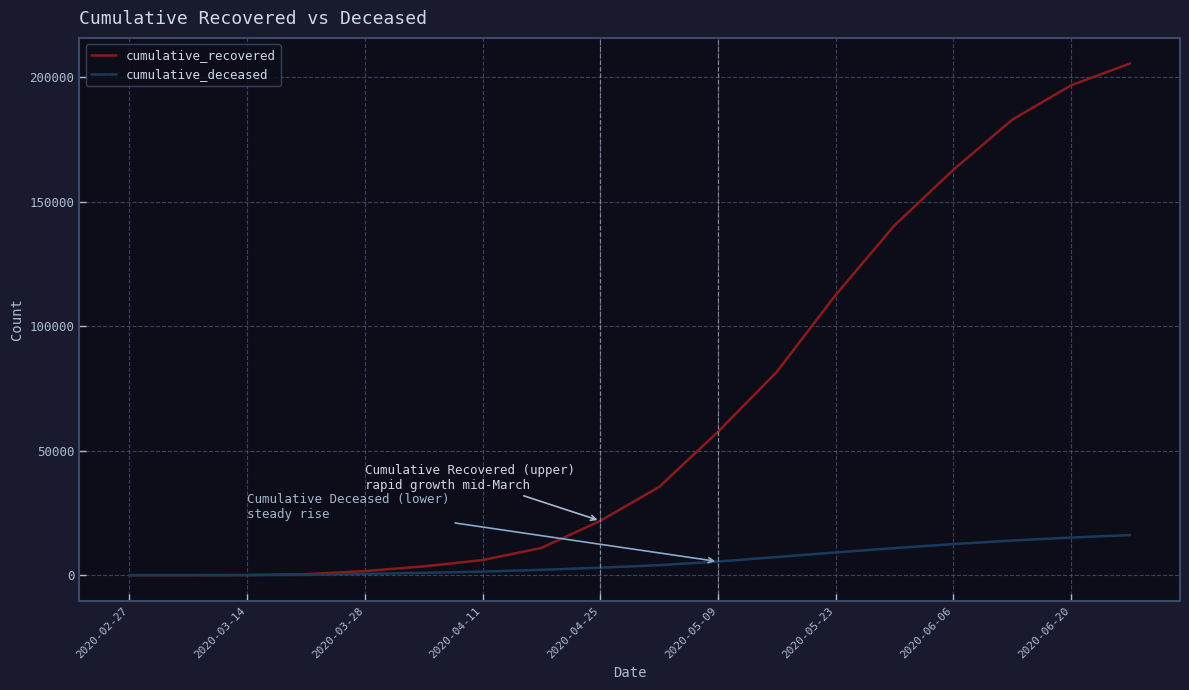

What are all the series names shown in the legend?

cumulative_recovered, cumulative_deceased